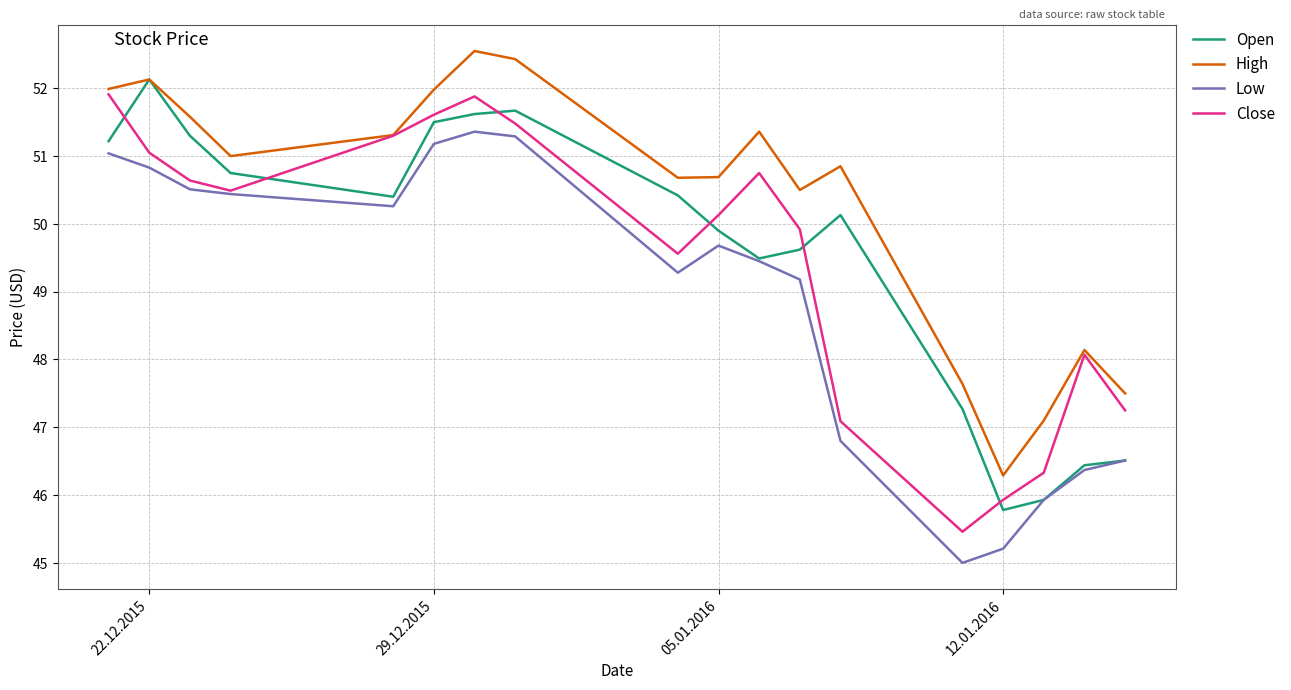

Which series has the largest total across all categories?

High